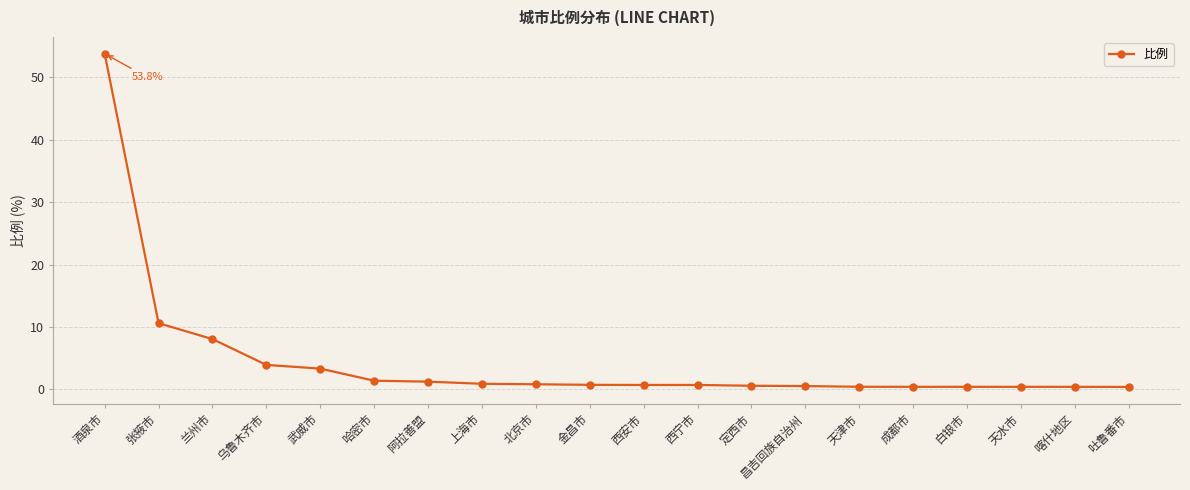

Which has a higher value, 西安市 or 酒泉市?

酒泉市